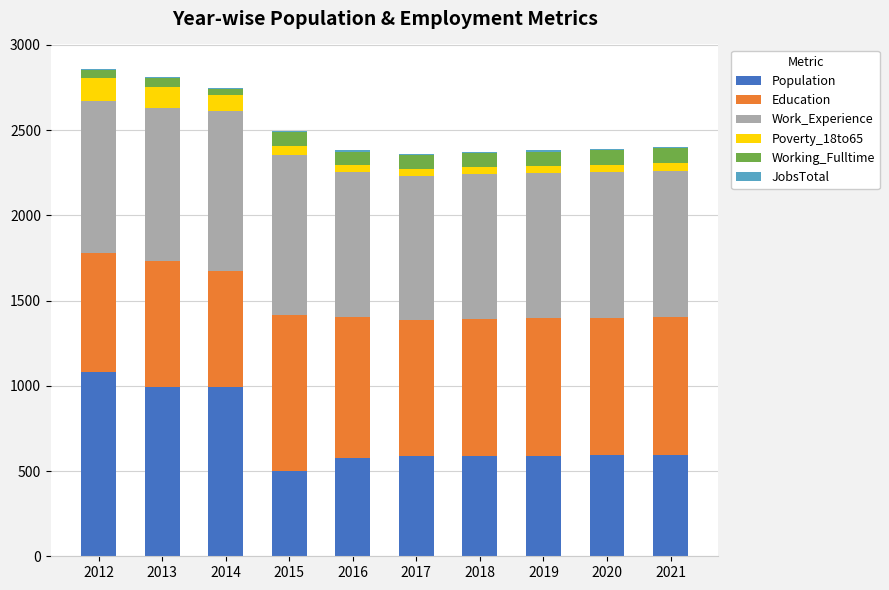

The value of Population at 2018 is 589. True or false?

True